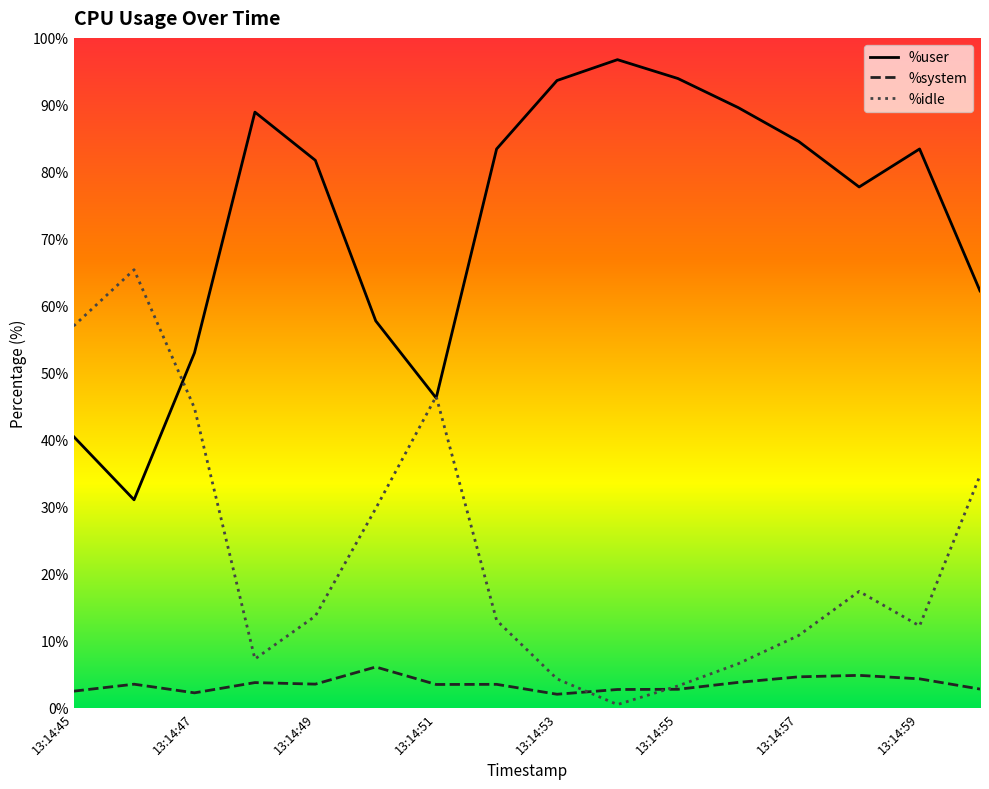

What is the maximum value for %user?

96.8